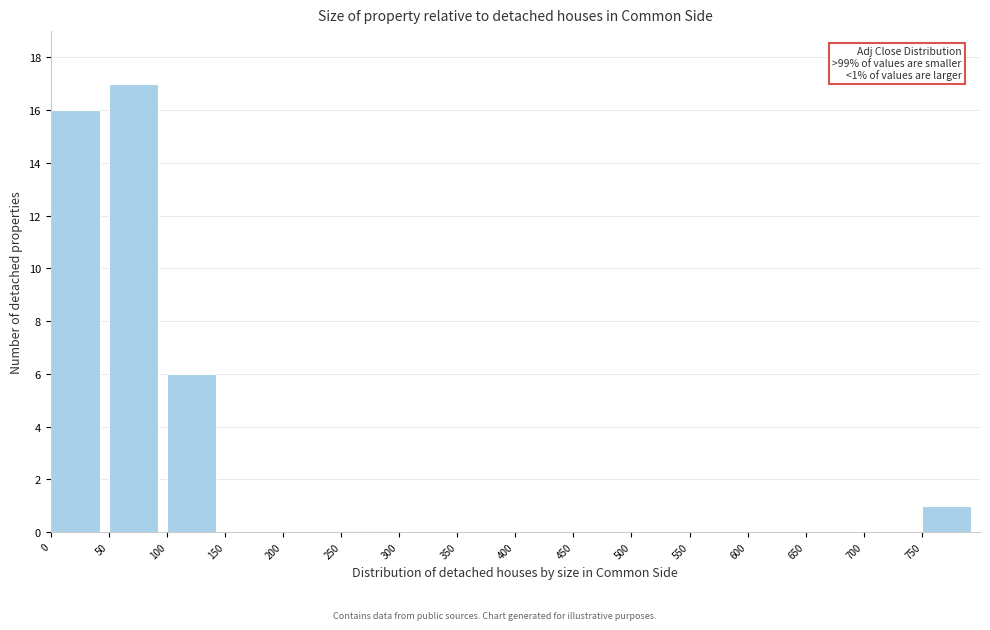

Which range on the x-axis has the tallest bar?

50 to 100